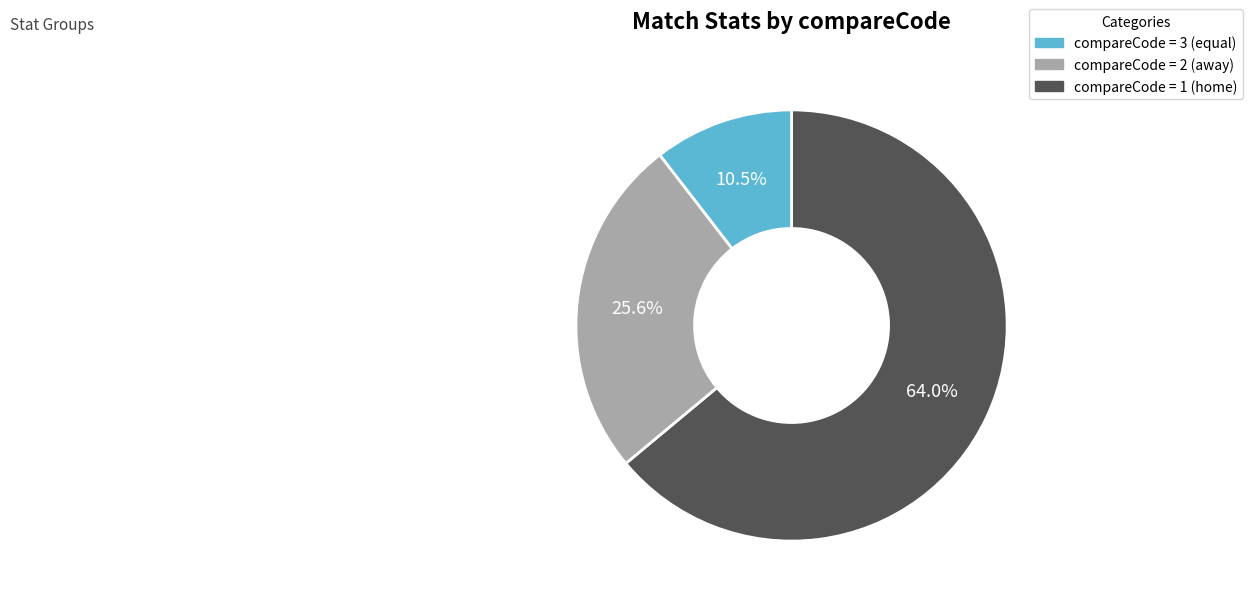

Does any single category account for the majority?

Yes